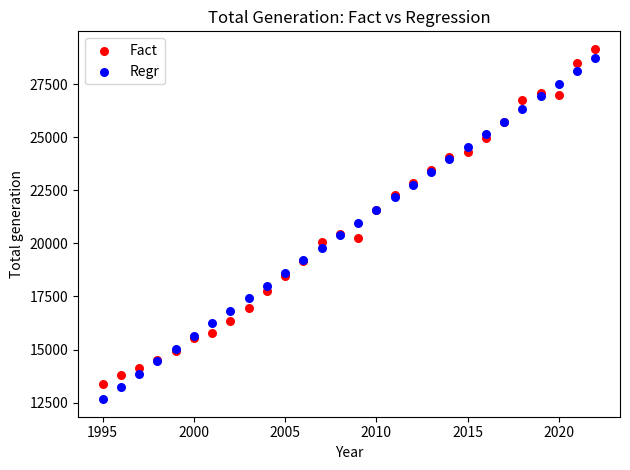

What is the X range (max minus min) for the scatter plot?

27.0